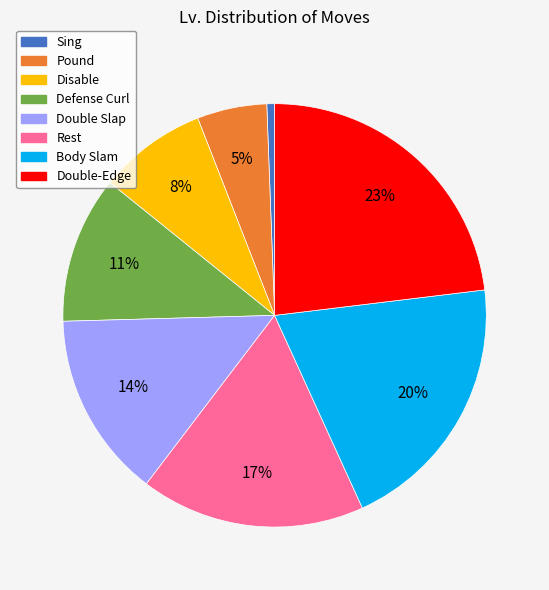

How many segments does this pie chart have?

8